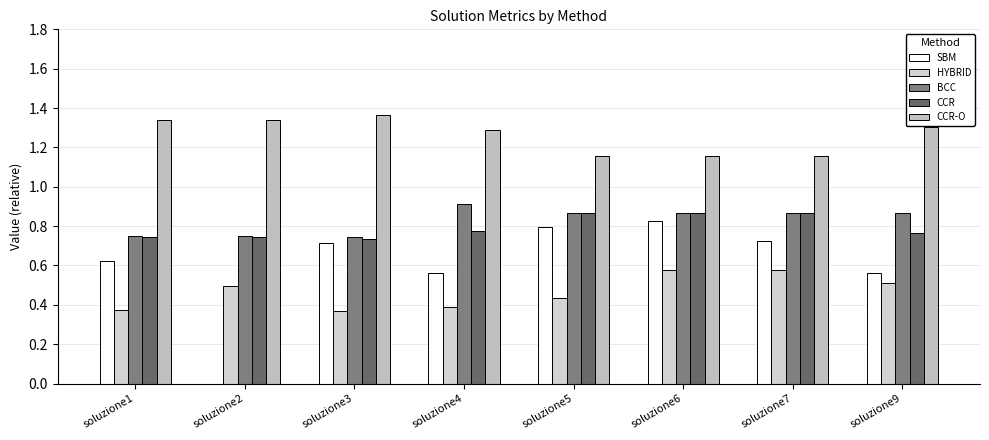

List the labels in order of HYBRID value, smallest first.

soluzione3, soluzione1, soluzione4, soluzione5, soluzione2, soluzione9, soluzione7, soluzione6